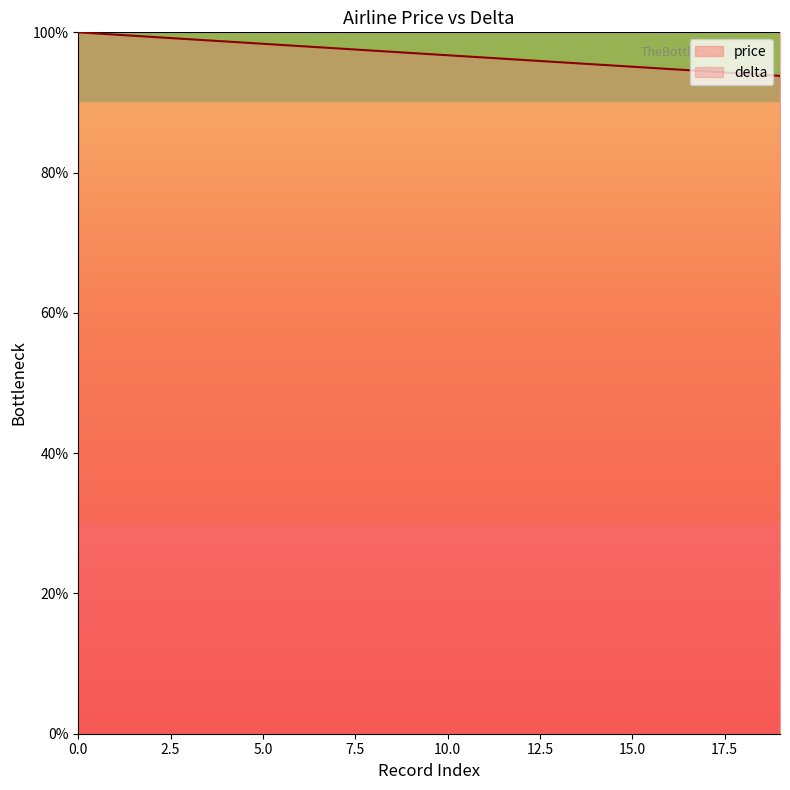

What is the value of the 3rd point from the left?

99.3